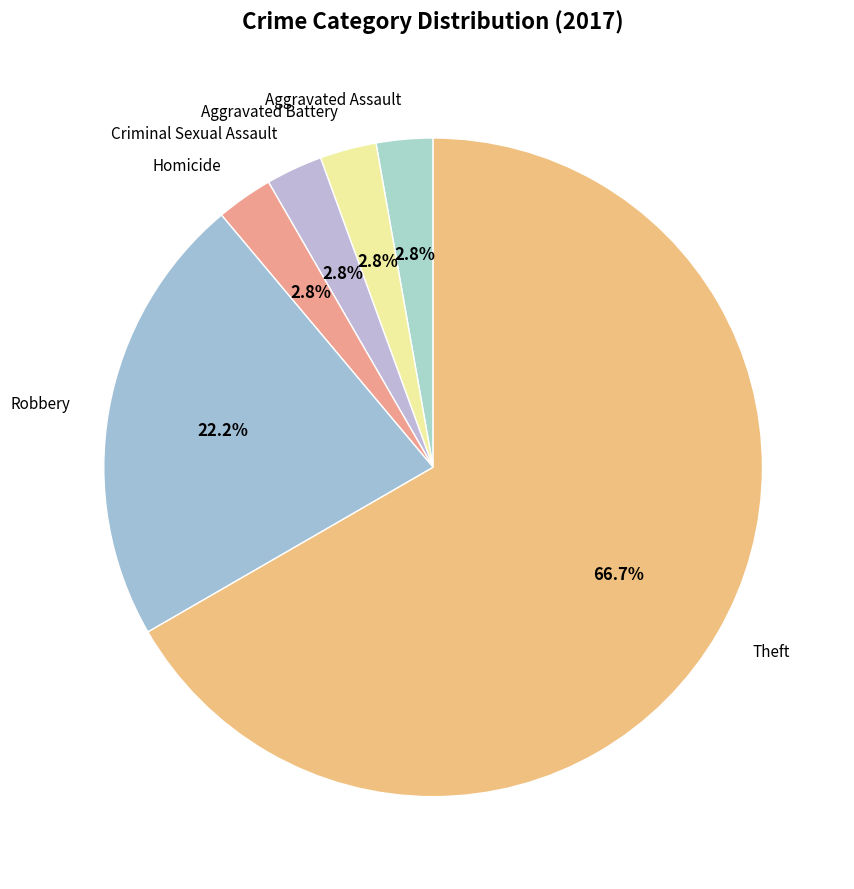

What is the total percentage of Criminal Sexual Assault and Homicide?

5.6%